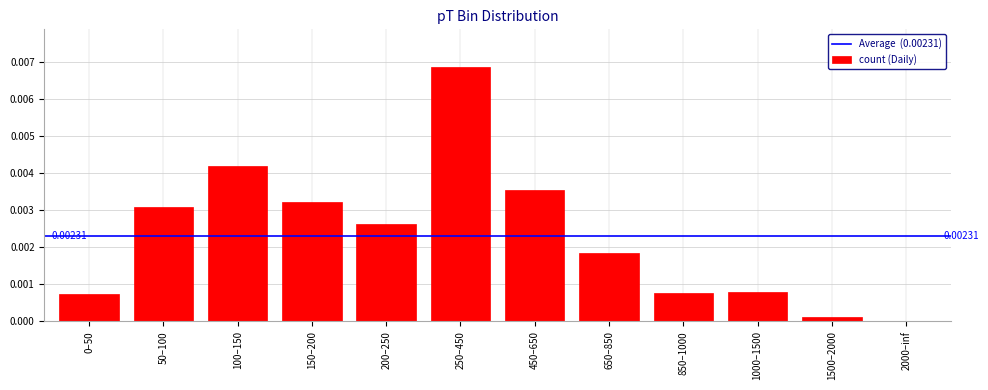

Are the bars horizontal?

No